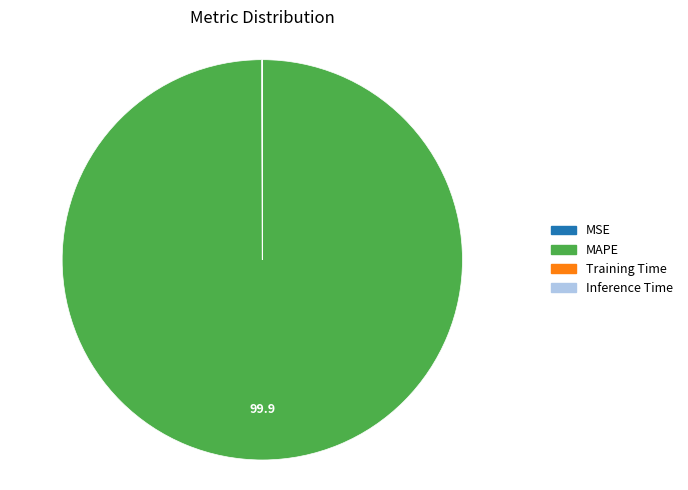

Which category has the biggest portion of the pie?

MAPE